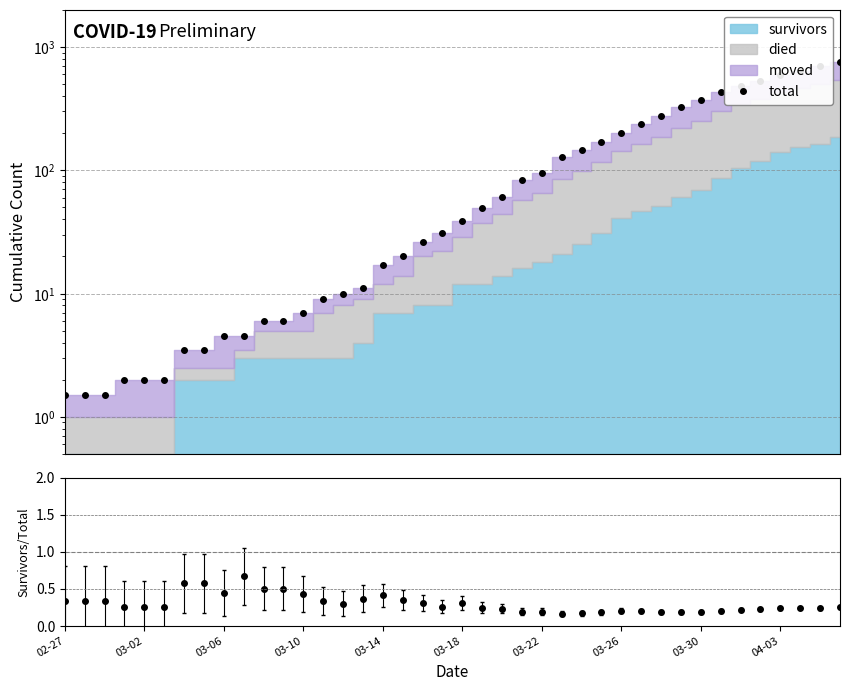

At which category is the sum across all series the highest?

39